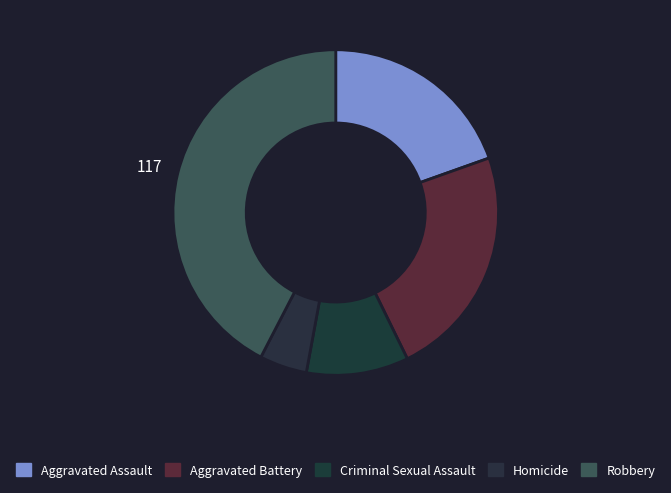

How much of the chart is everything except Robbery?

57.6%